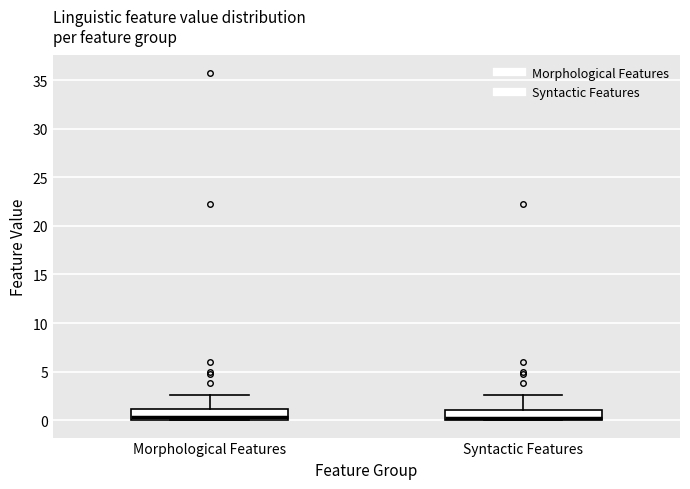

Where does the median line of the box for Morphological Features sit on the y-axis? The values are not printed on the chart, so give them approximately, as read against the axis.

0.5